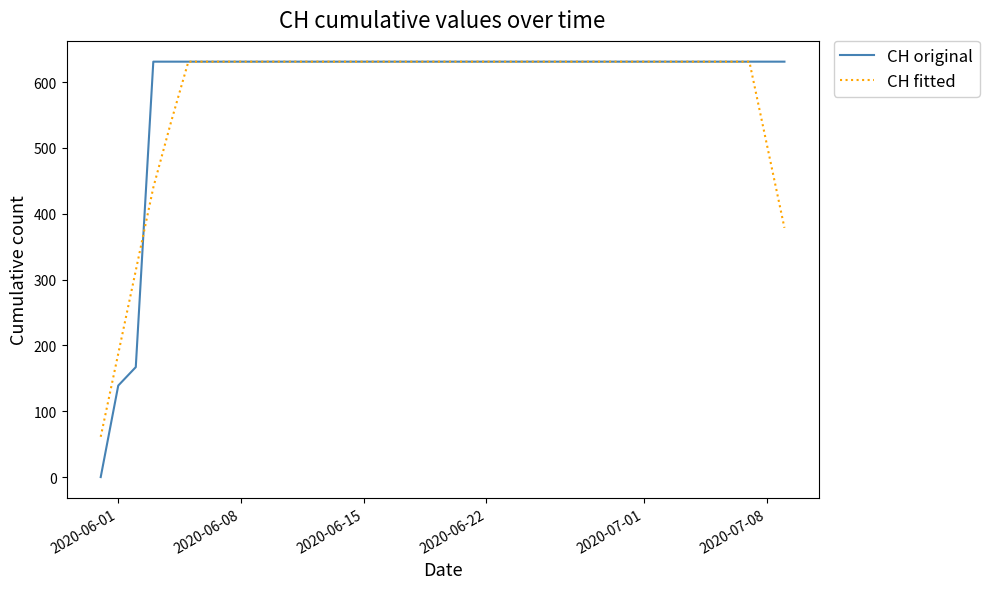

Reading right to left, extract all data points from this chart.

CH original: 631.0	631.0	631.0	631.0	631.0	631.0	631.0	631.0	631.0	631.0	631.0	631.0	631.0	631.0	631.0	631.0	631.0	631.0	631.0	631.0	631.0	631.0	631.0	631.0	631.0	631.0	631.0	631.0	631.0	631.0	631.0	631.0	631.0	631.0	631.0	631.0	631.0	167.0	139.0	0.0
CH fitted: 378.6	504.8	631.0	631.0	631.0	631.0	631.0	631.0	631.0	631.0	631.0	631.0	631.0	631.0	631.0	631.0	631.0	631.0	631.0	631.0	631.0	631.0	631.0	631.0	631.0	631.0	631.0	631.0	631.0	631.0	631.0	631.0	631.0	631.0	631.0	538.2	439.8	313.6	187.4	61.2